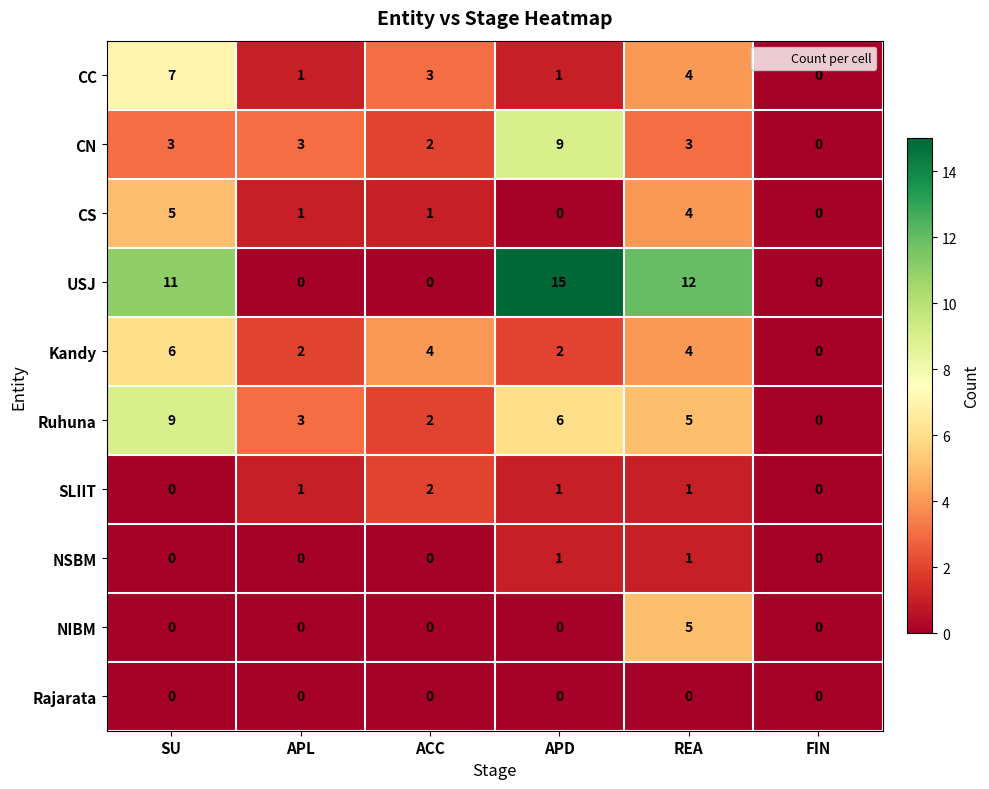

Which series has the widest spread of values?

USJ